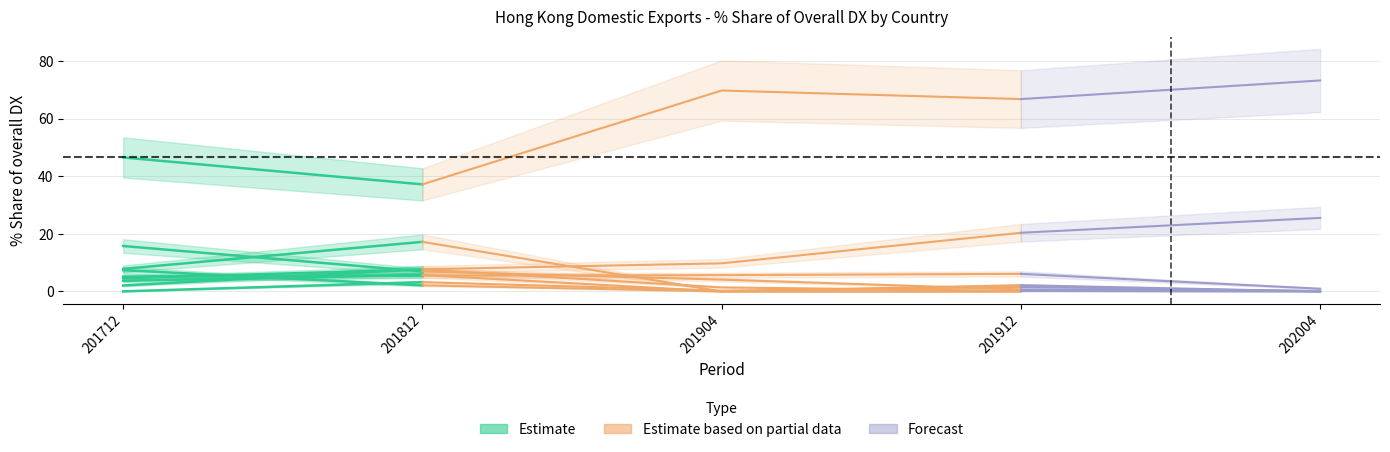

The value of 201712_% Share at KENYA is 3.2. True or false?

False